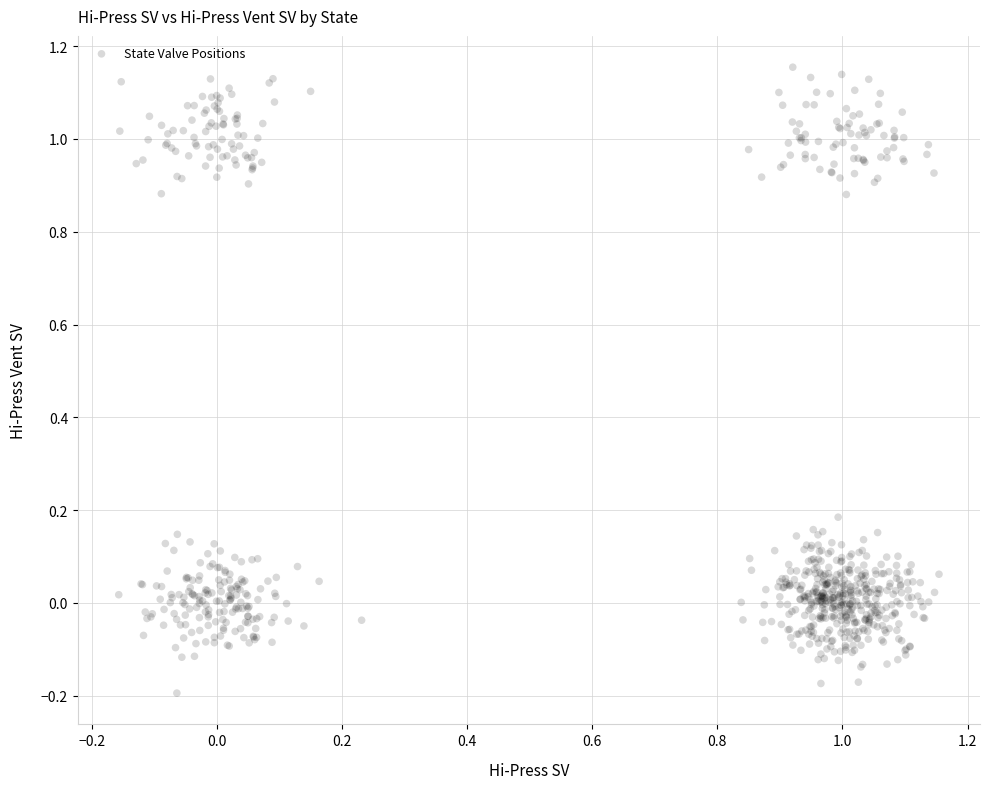

What is the range of X values (max minus min)?

1.3